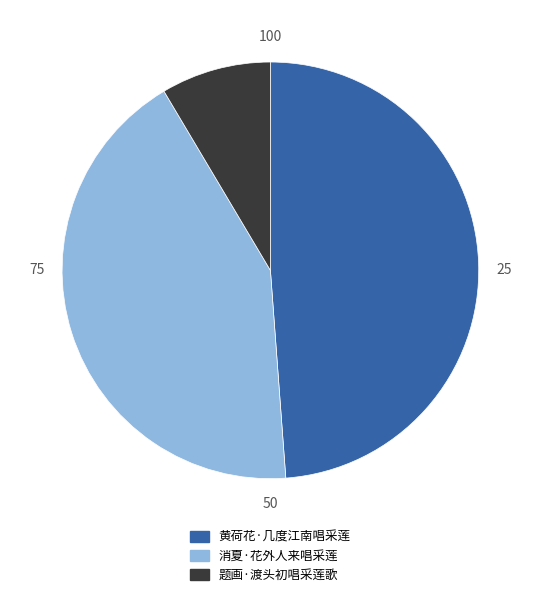

Which slice is the smallest?

题画·渡头初唱采莲歌